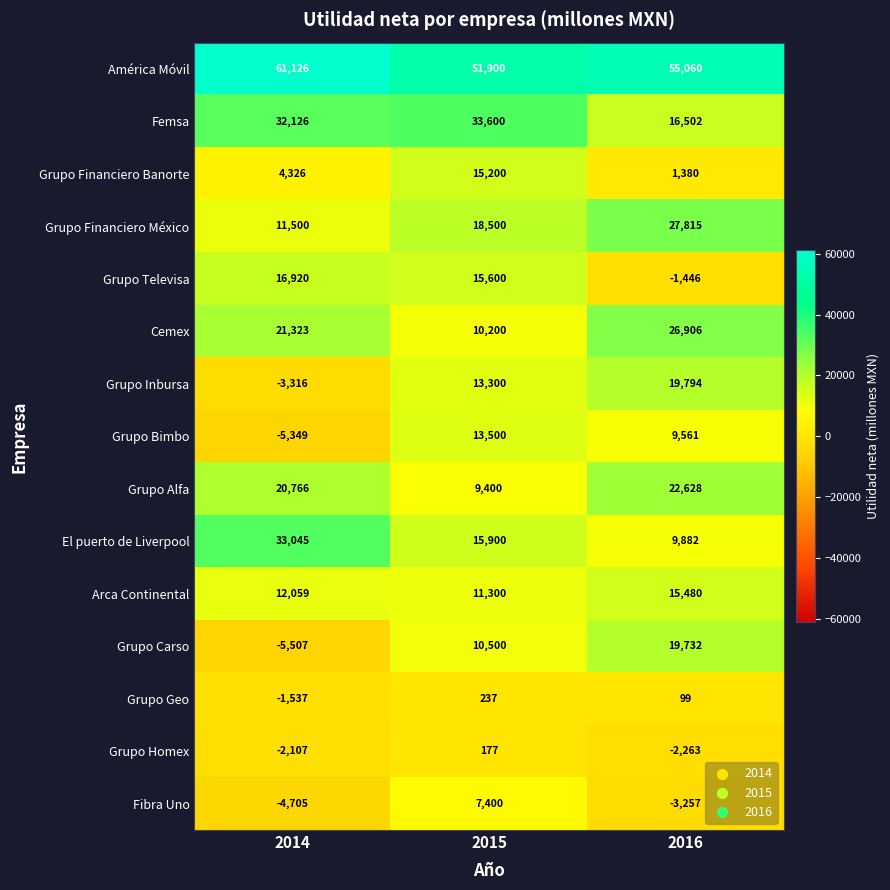

Count the number of categories in the chart.

3